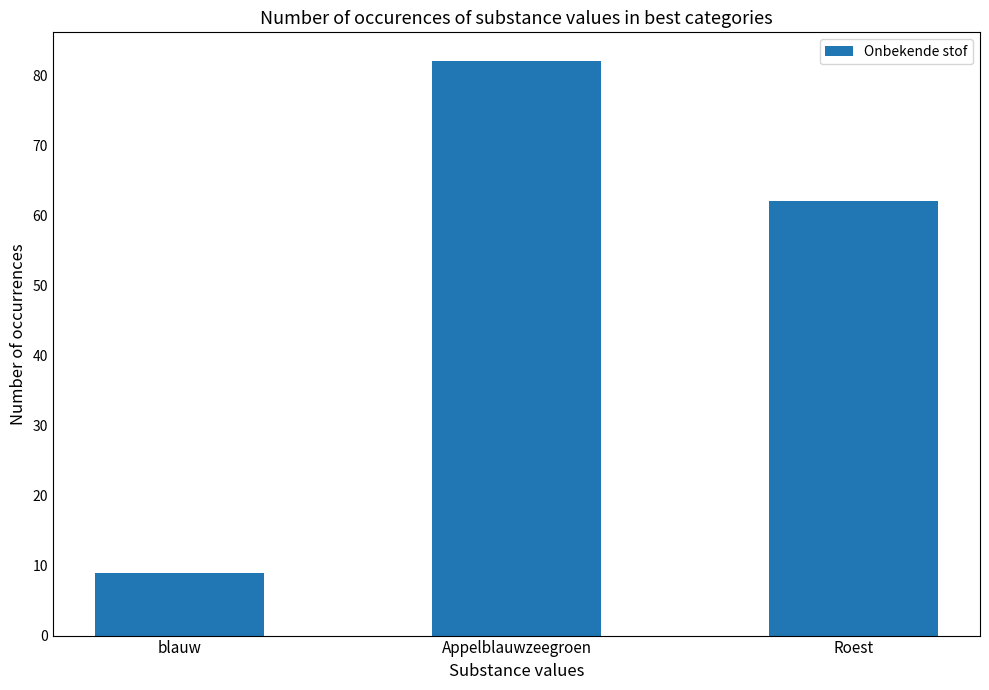

Where is the data nearest to the value 45?

Roest